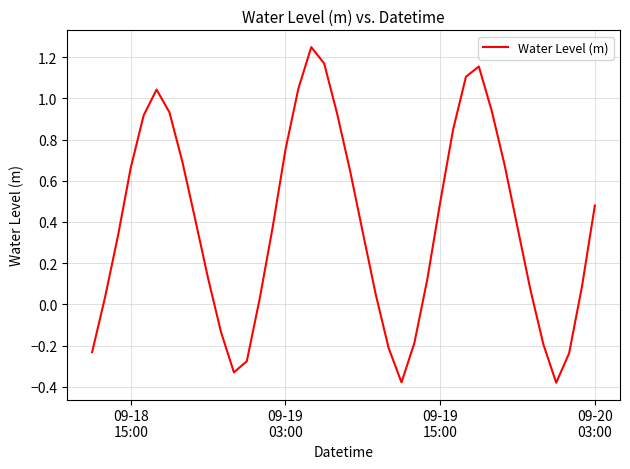

What is the difference between the maximum and minimum values?

1.6